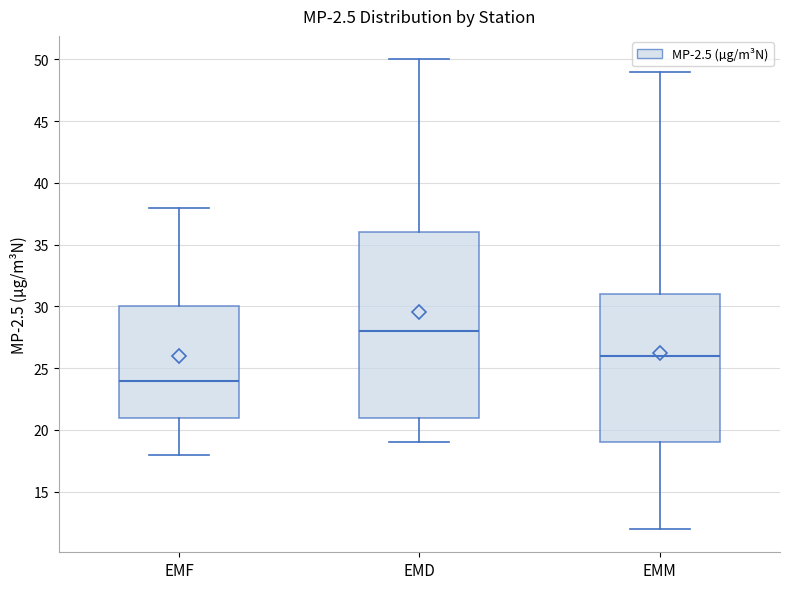

Which box is the tallest, from its lower edge to its upper edge?

EMD